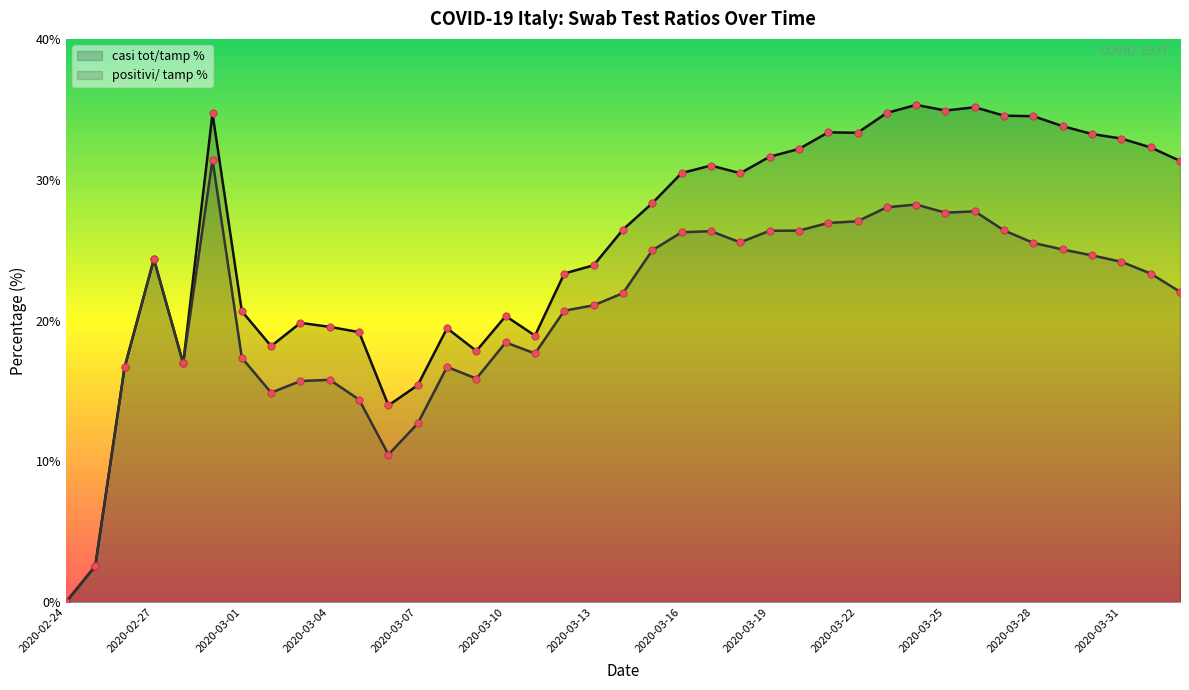

What are all the series names shown in the legend?

casi tot/tamp %, positivi/ tamp %